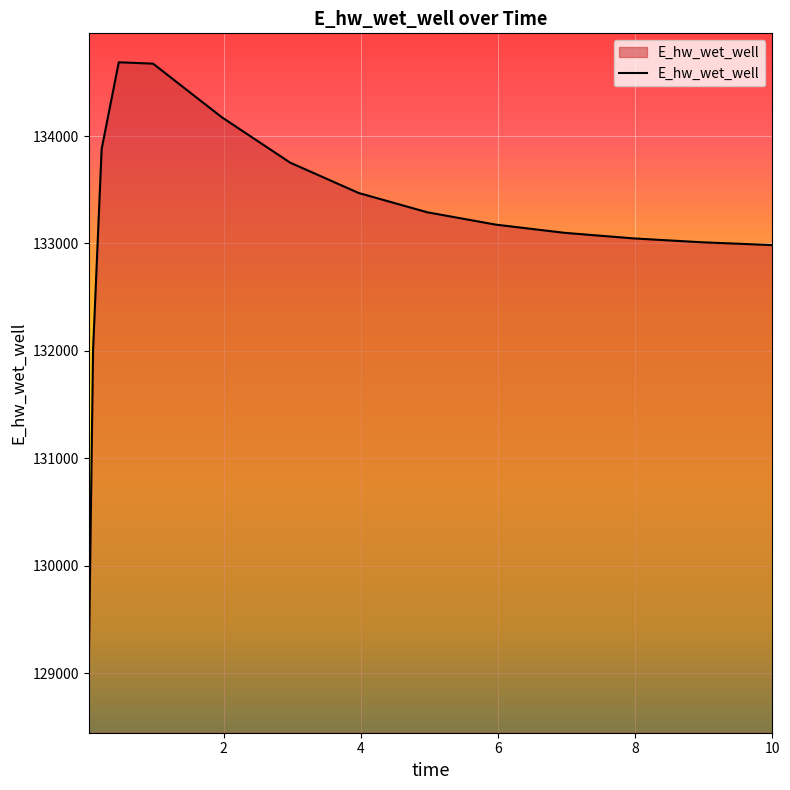

What is the greatest value displayed?

134686.6